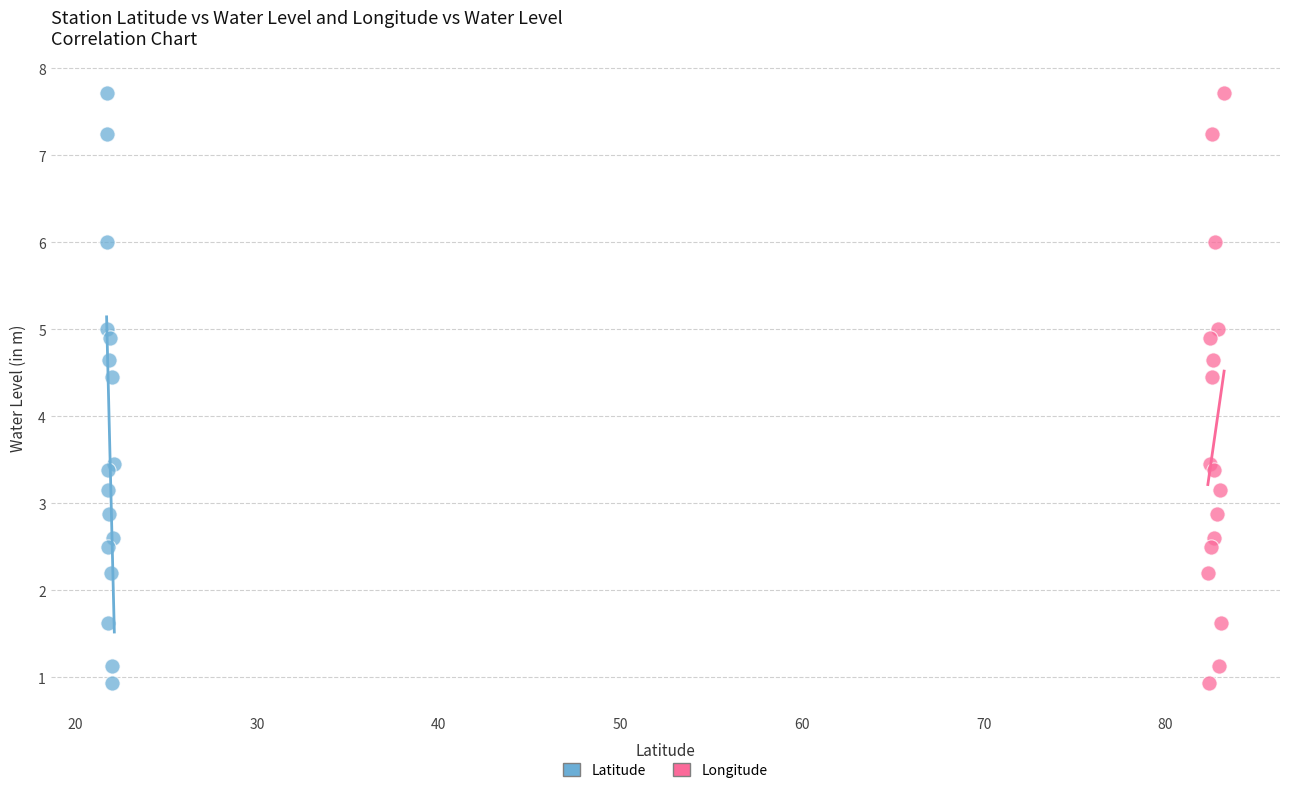

What are all the series names shown in the legend?

Latitude, Longitude